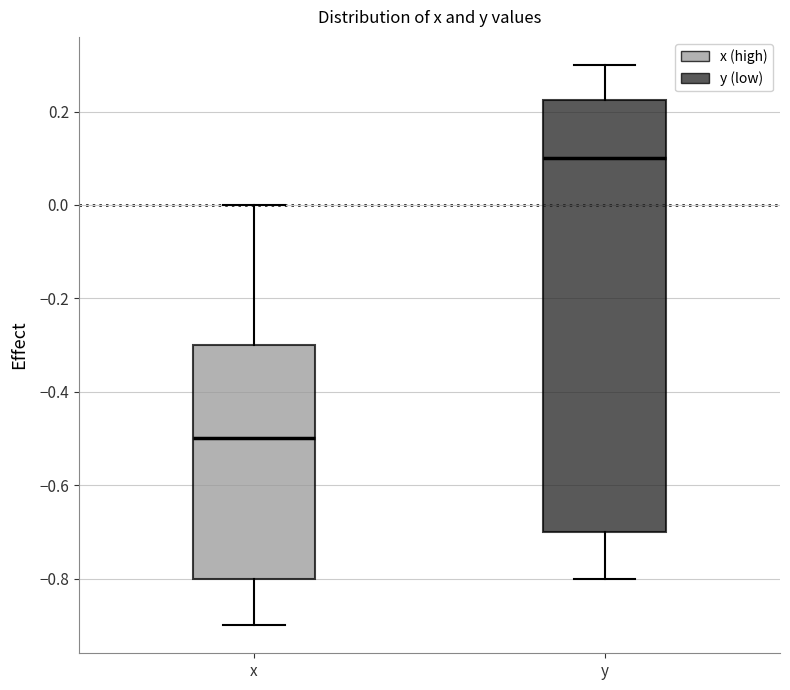

Reading left to right, transcribe this box plot: for each box, give where its median line is, the range the box spans, and where its two whiskers end, as read against the y-axis. The values are not printed on the chart, so give them approximately, as read against the axis.

x: median -0.50, box -0.80 to -0.30, whiskers -0.90 to 0.00
y: median 0.10, box -0.70 to 0.22, whiskers -0.80 to 0.30